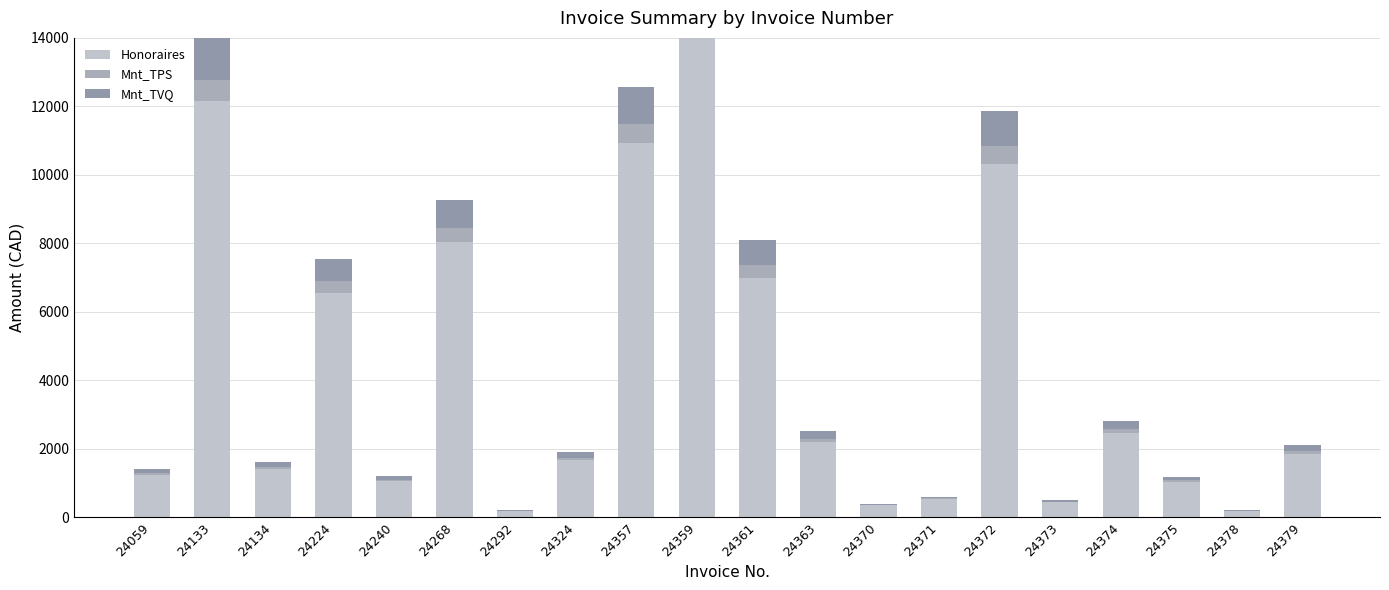

Between 24133 and 24268, which is larger?

24133